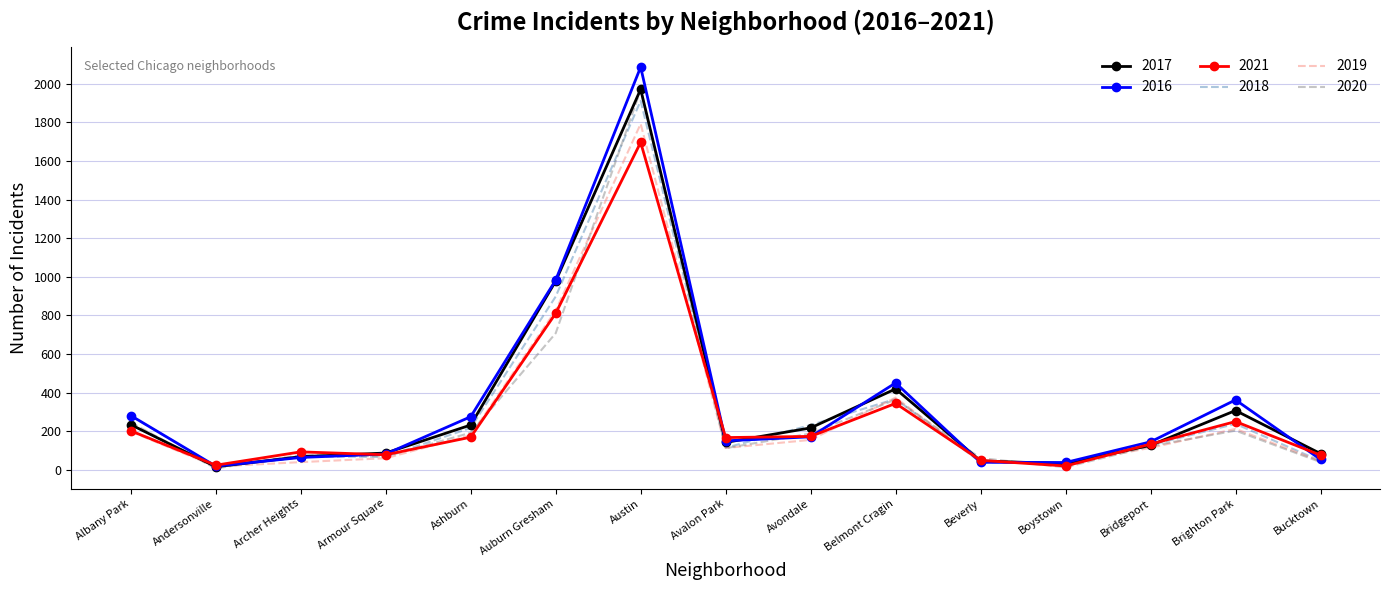

At which category is the sum across all series the highest?

Austin